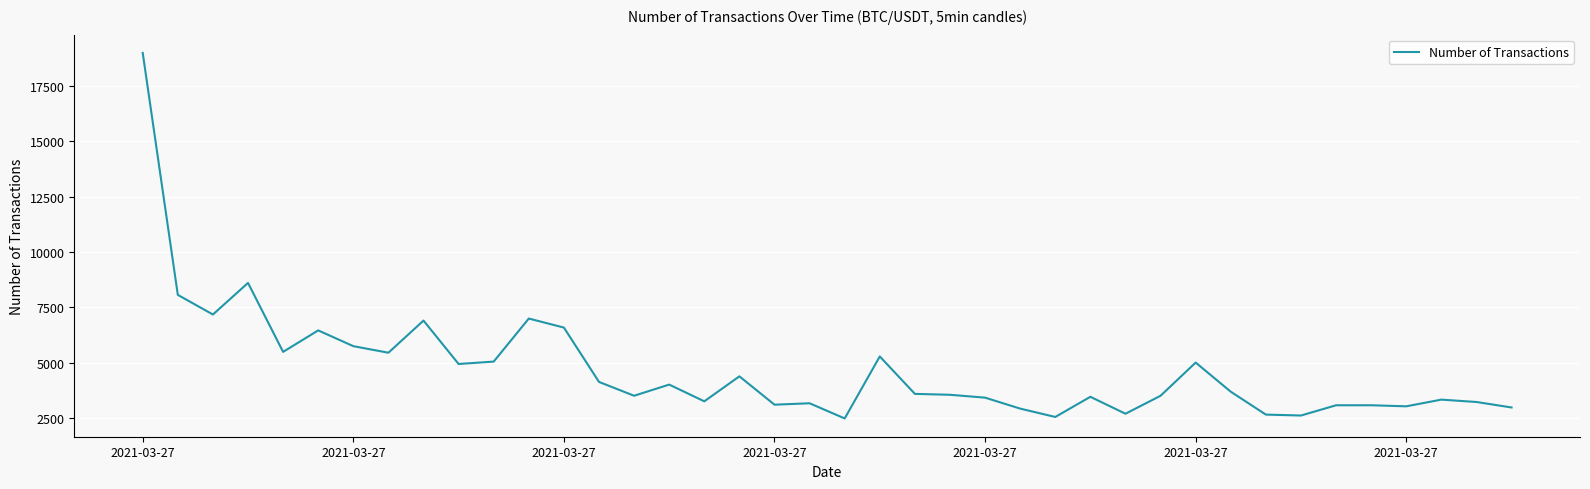

What is the maximum value shown in the chart?

19001